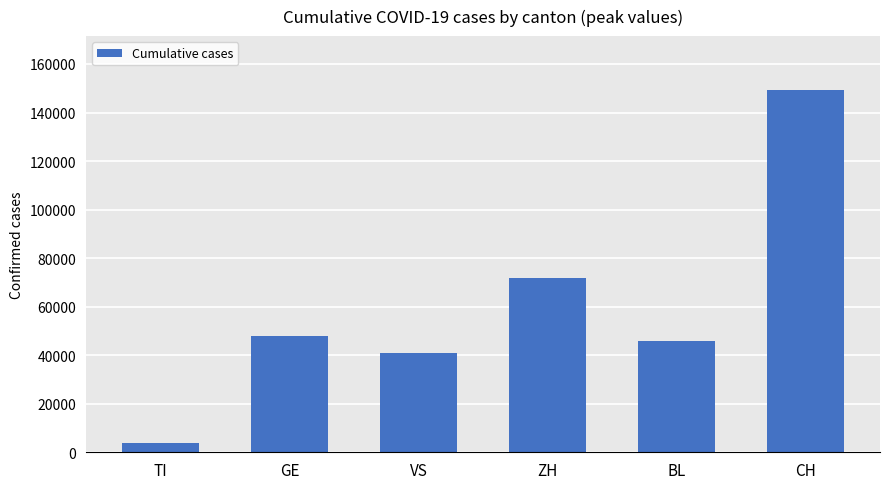

What is the change in value from BL to CH?

+103236